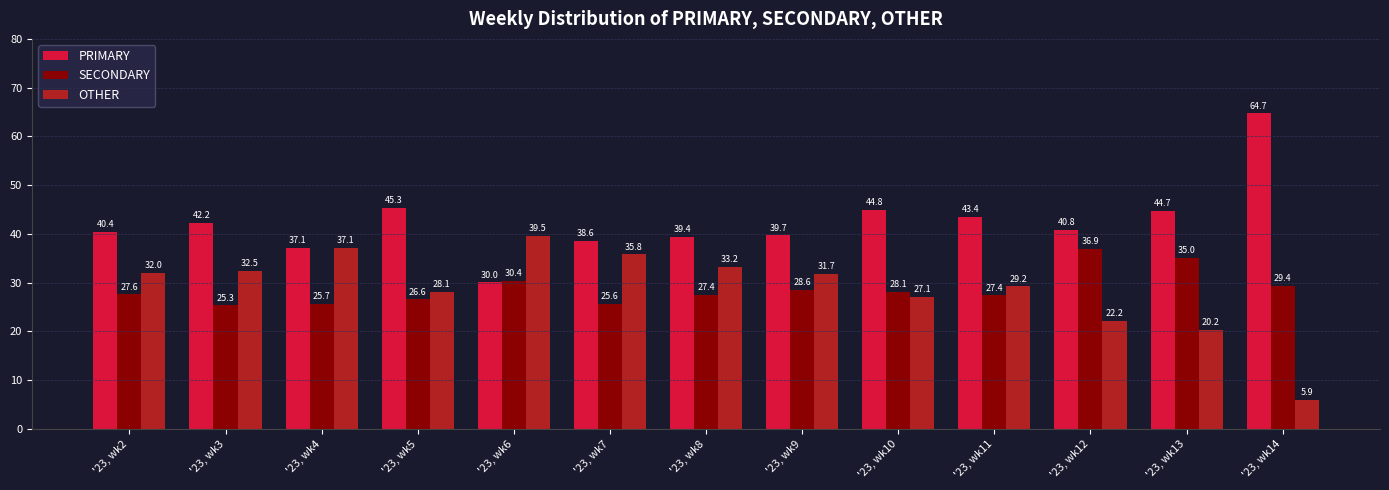

How many groups of bars are there?

13